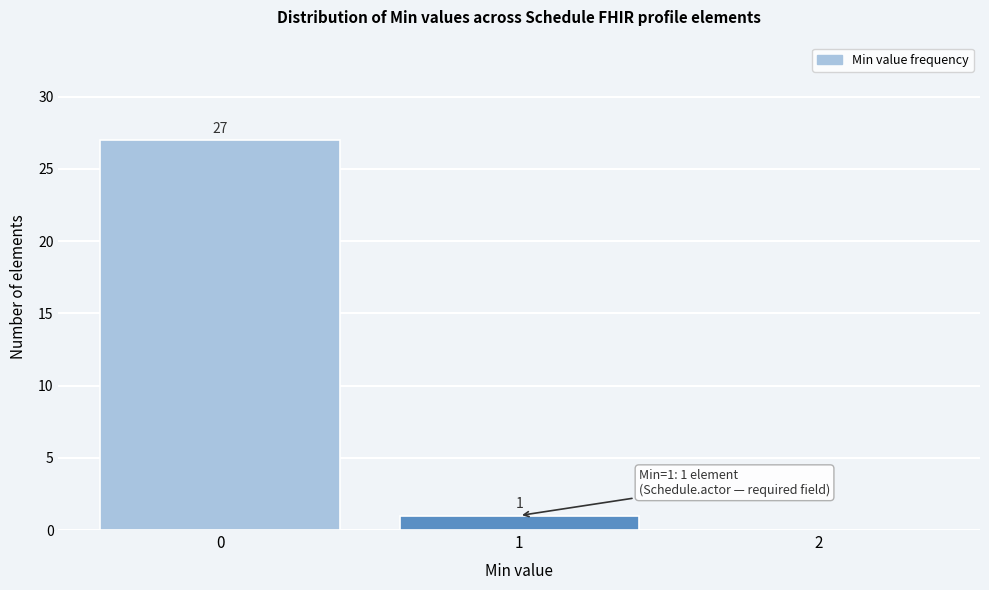

Over which range of the x-axis is the bar tallest?

-0.5 to 0.5